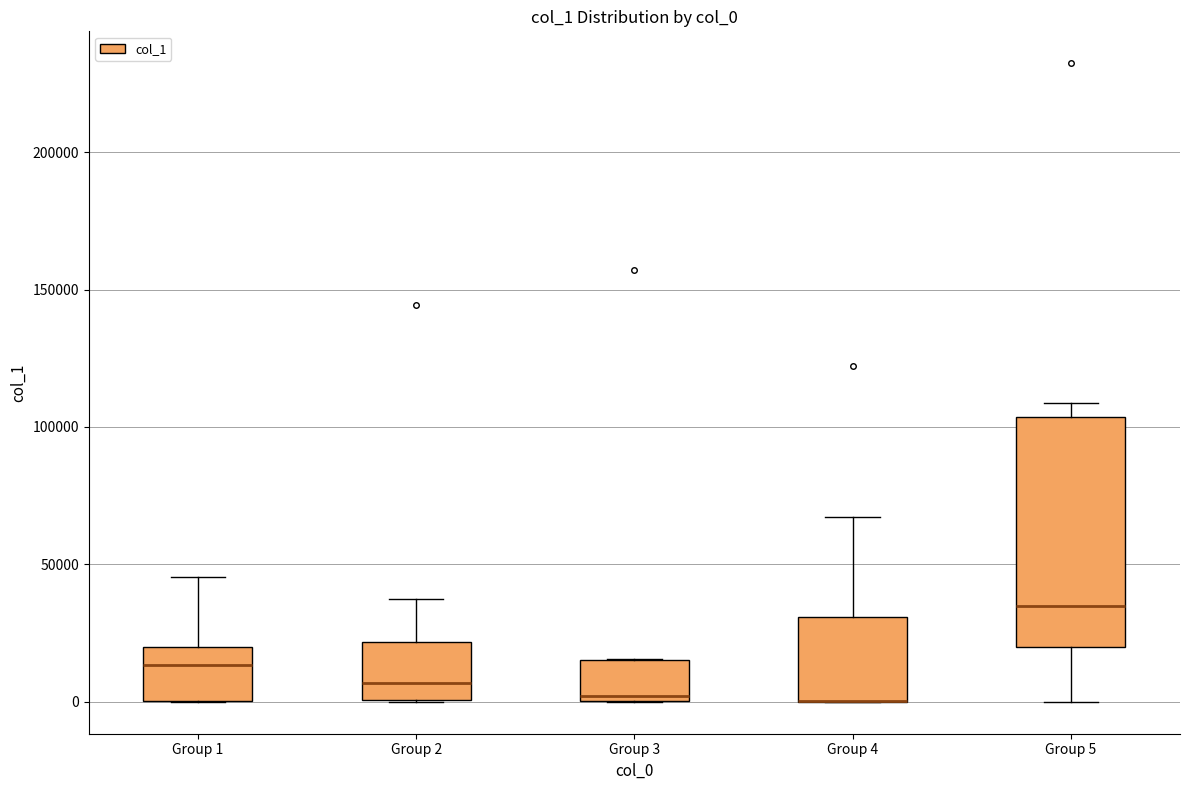

Reading left to right, read every box against the y-axis: the position of its median line, the range the box covers, and the ends of its whiskers. The values are not printed on the chart, so give them approximately, as read against the axis.

Group 1: median 15000, box 0 to 20000, whiskers 0 to 45000
Group 2: median 5000, box 0 to 20000, whiskers 0 to 35000
Group 3: median 0 (just above the box's lower edge), box 0 to 15000, whiskers 0 to 15000
Group 4: median 0 (drawn on the box's lower edge), box 0 to 30000, whiskers 0 to 65000
Group 5: median 35000, box 20000 to 105000, whiskers 0 to 110000